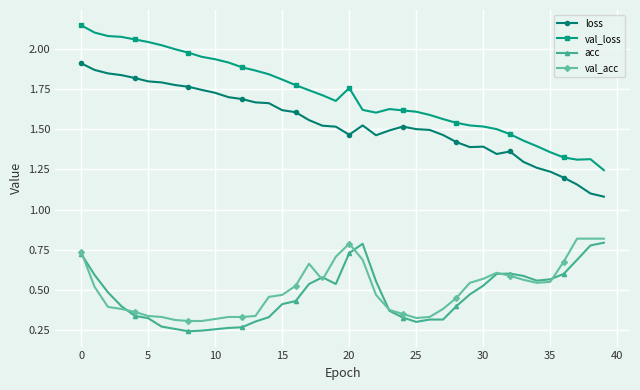

Which series has the largest total across all categories?

val_loss